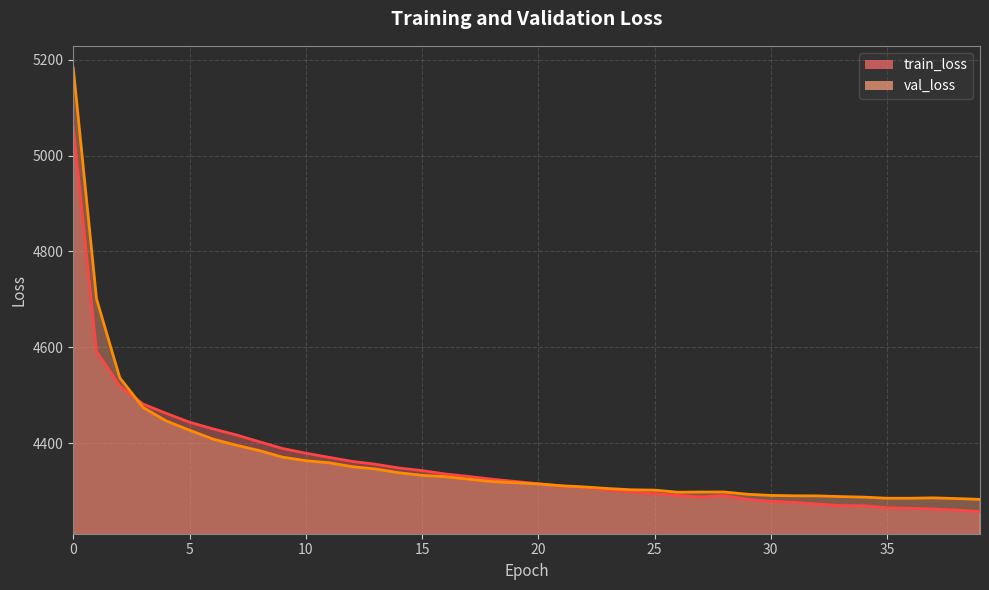

Which series has the largest total across all categories?

val_loss